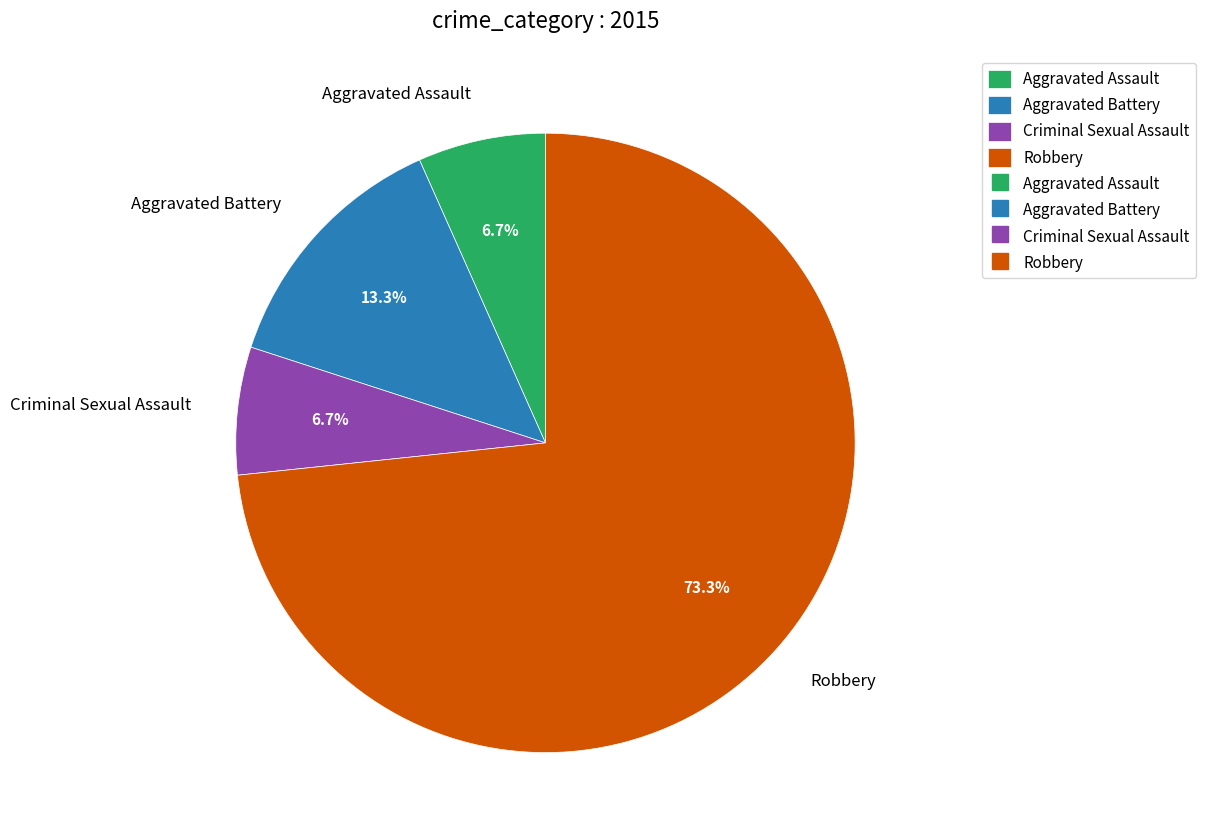

What is the largest slice in the pie chart?

Robbery